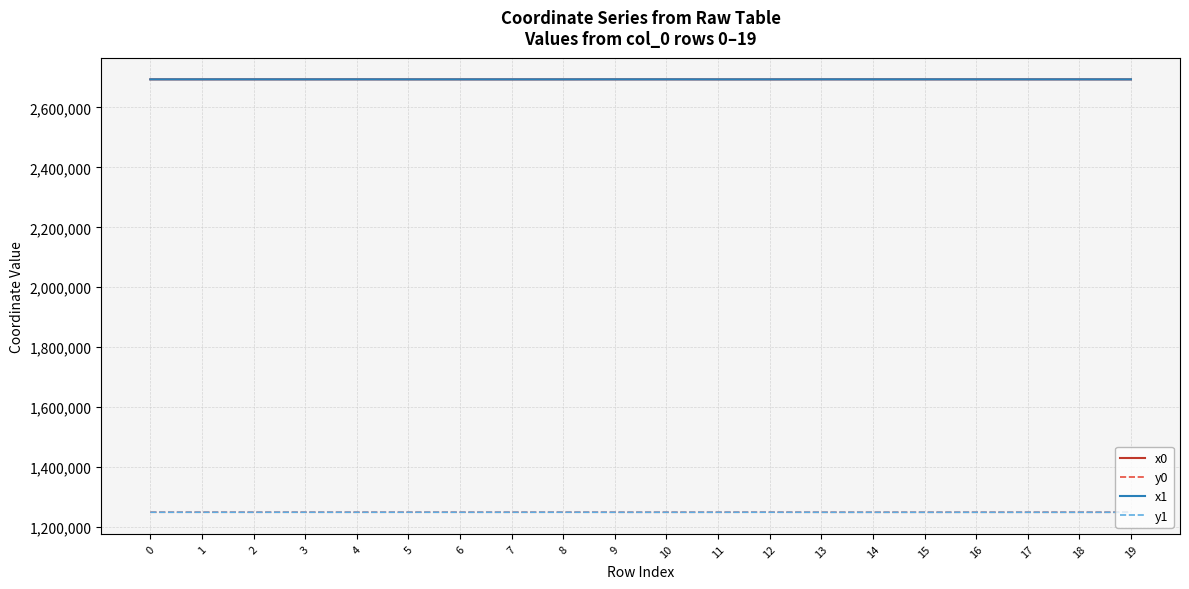

Is the value of x0 at 2 greater than the value of y1 at 19?

Yes